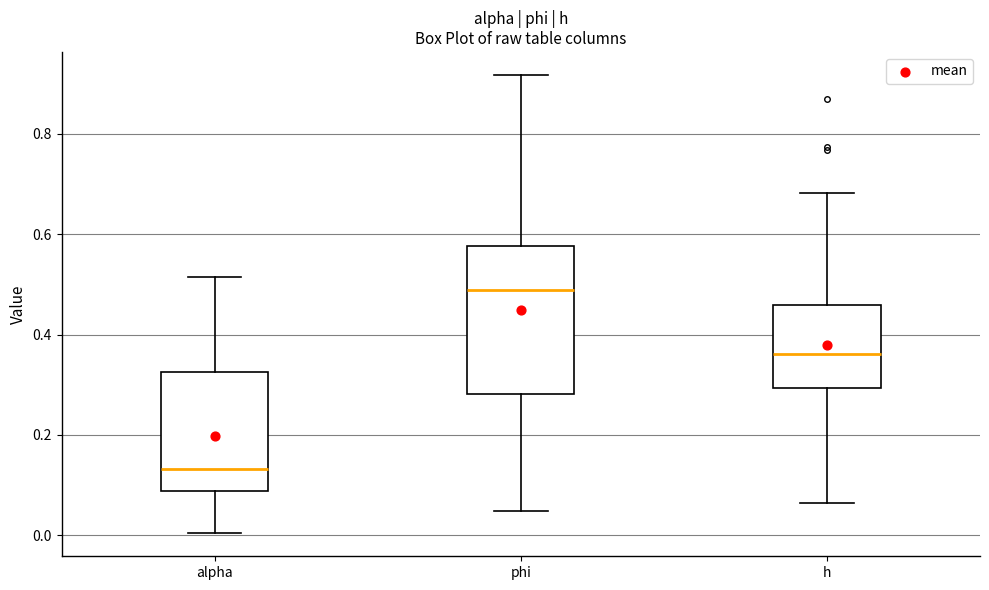

Which box has the lowest median line?

alpha